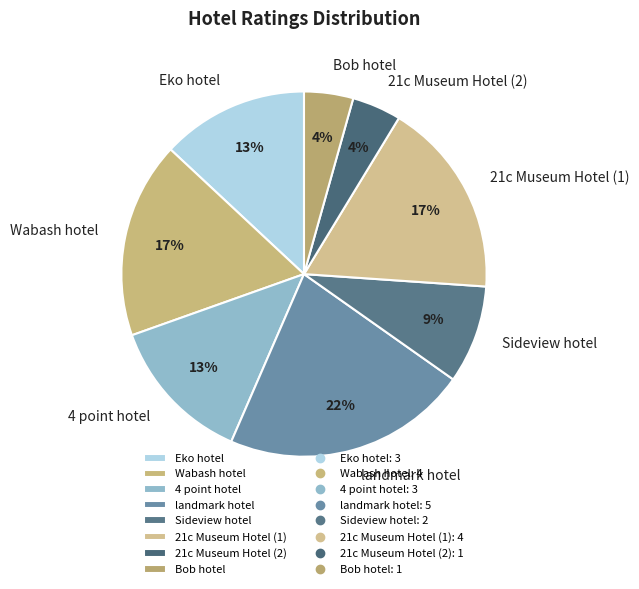

To the nearest percent, what is the average slice percentage?

12%